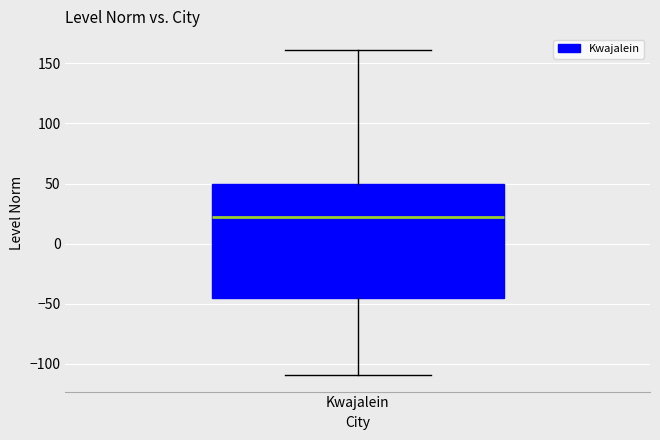

Read this box plot against the y-axis: the position of the median line, the range covered by the box, and the ends of both whiskers. The values are not printed on the chart, so give them approximately, as read against the axis.

median 20, box -45 to 50, whiskers -110 to 160